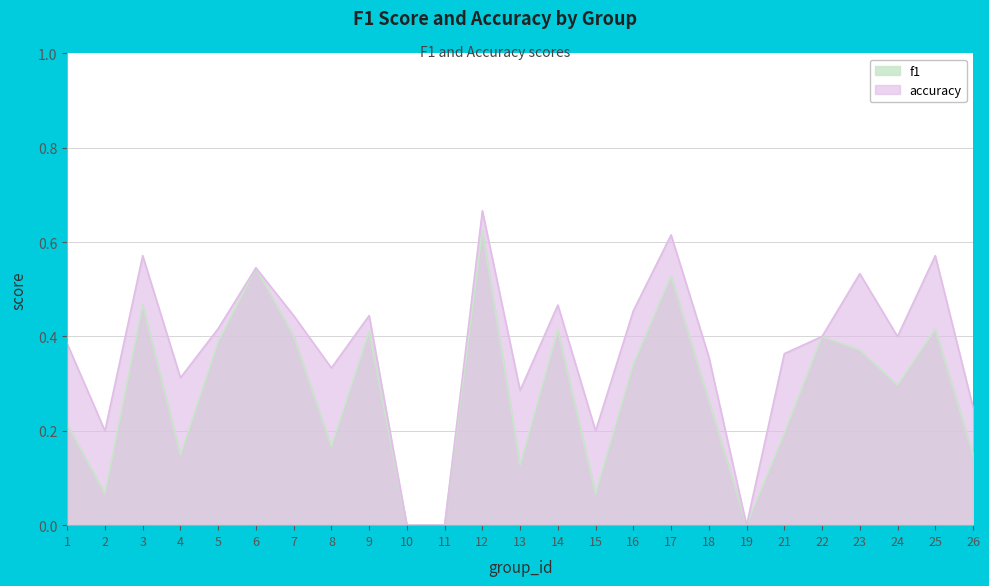

How many data points in f1 are above 0?

22